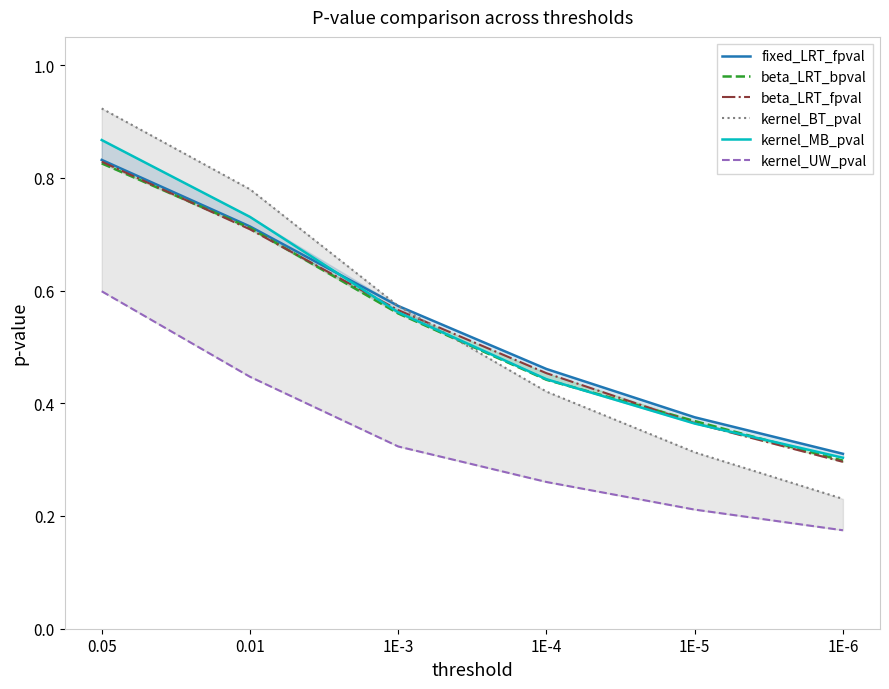

At which label does fixed_LRT_fpval reach its peak?

0.05